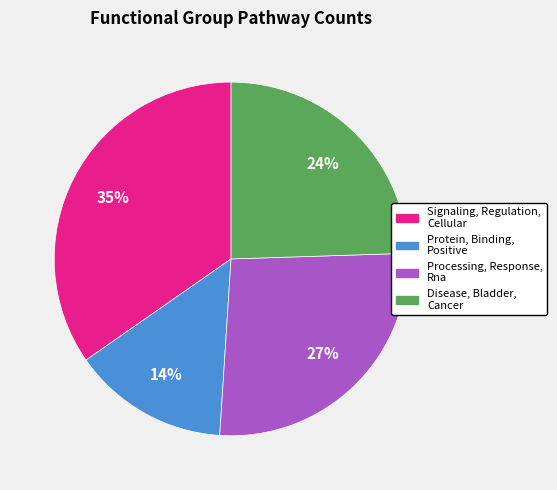

Do Processing, Response, Rna and Signaling, Regulation, Cellular together represent more than half of the pie?

Yes